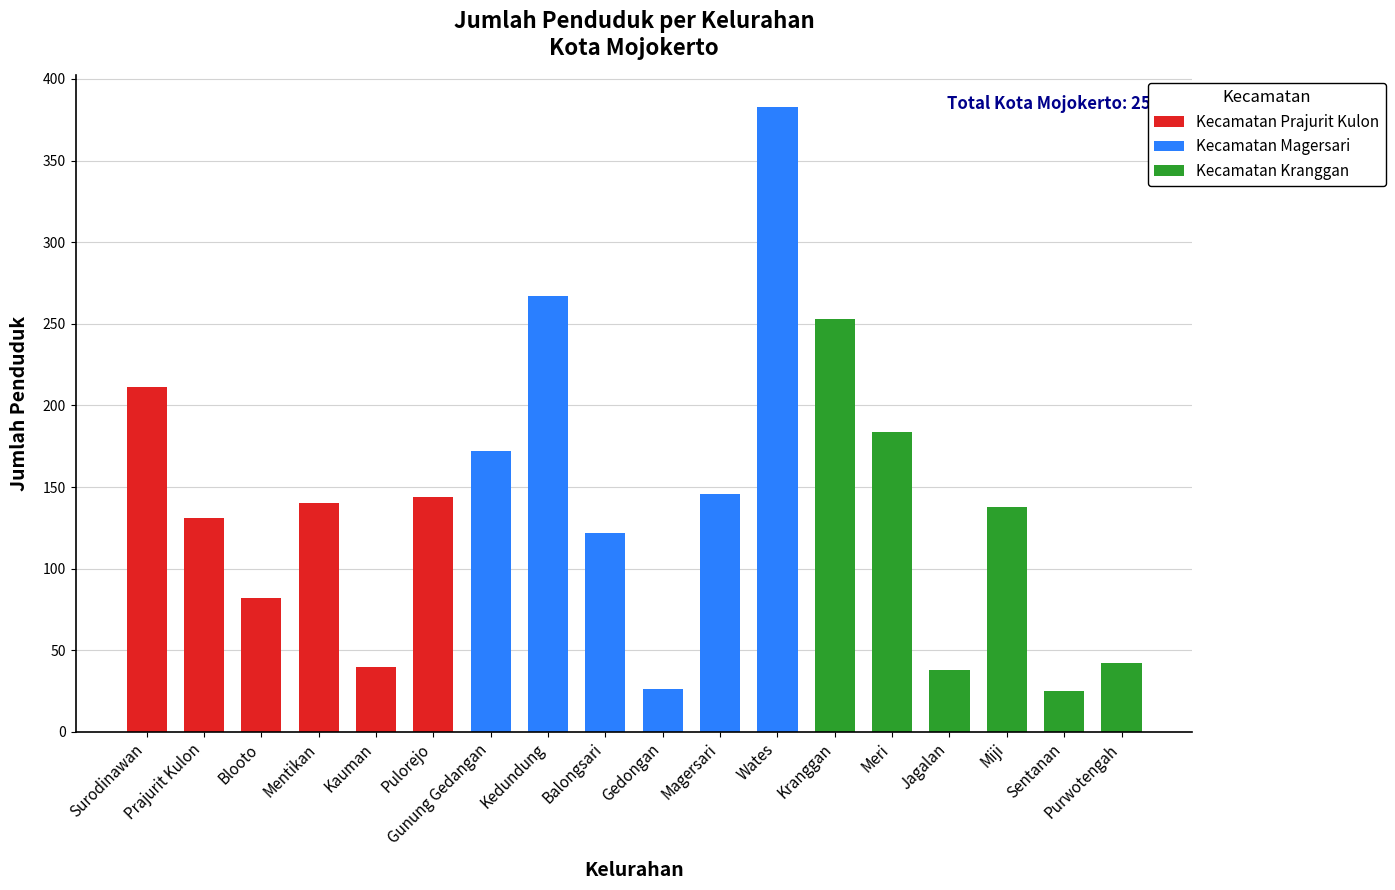

The Jumlah series shows 267 at Kedundung. True or false?

True